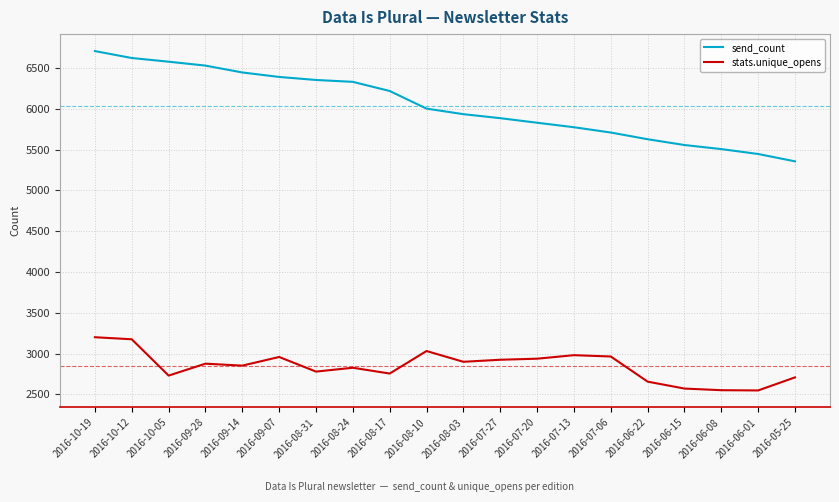

Count the number of categories in the chart.

20